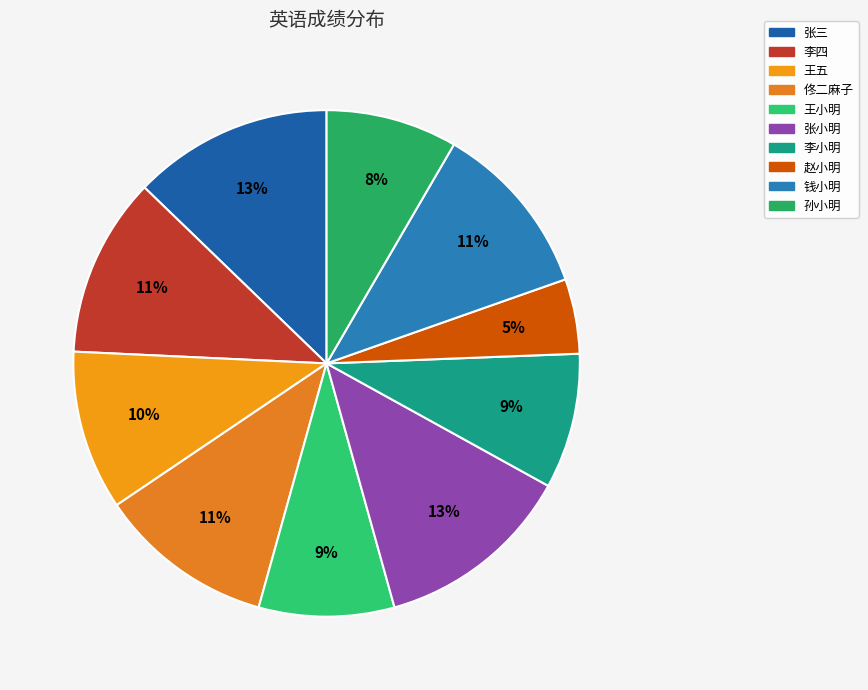

Is there a majority slice in this chart?

No